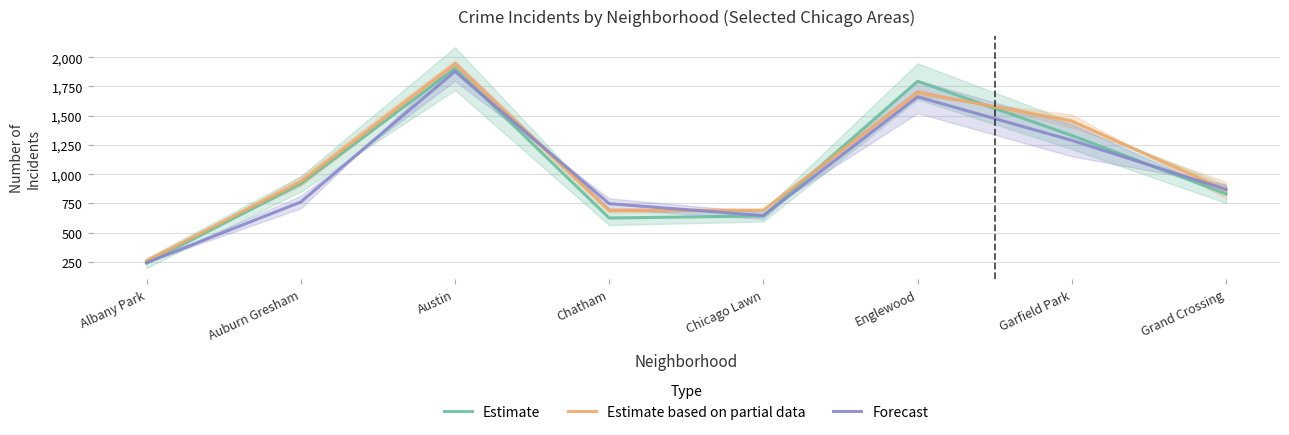

Where does the Forecast series first go above 870?

Austin